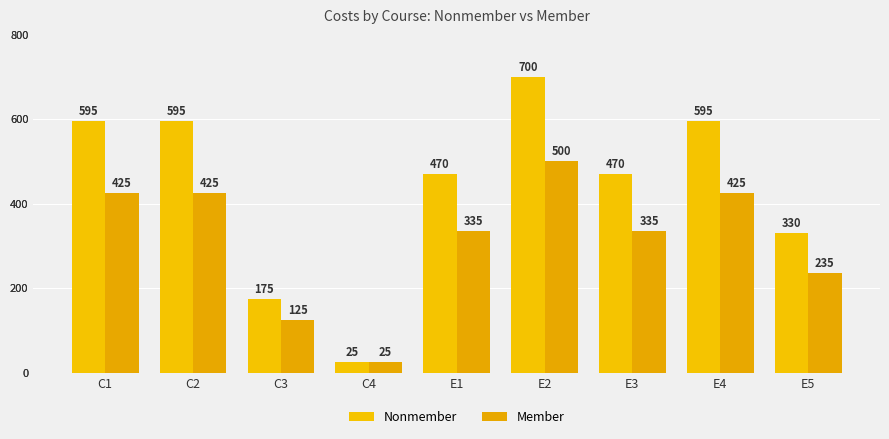

What value does the Member series have at E3, to the nearest 10?

340